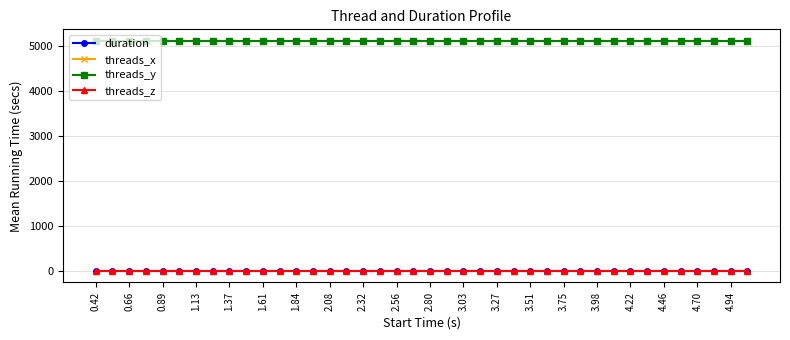

Which series has the largest total across all categories?

threads_x